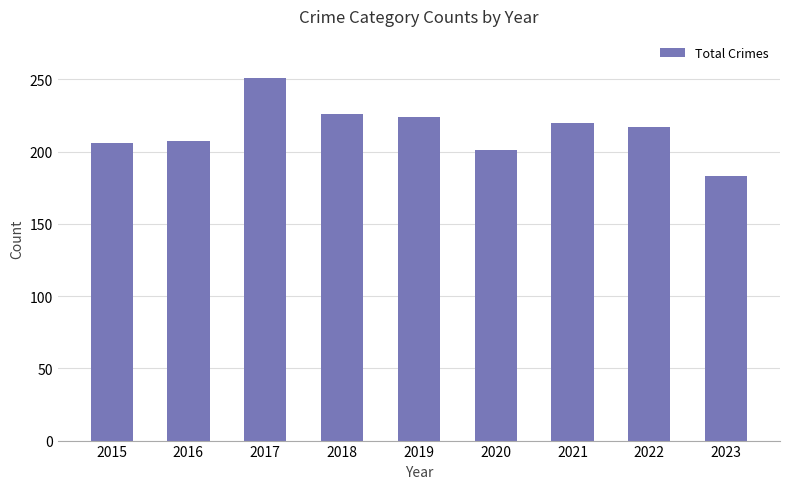

What is the value of the 7th bar from the left?

220